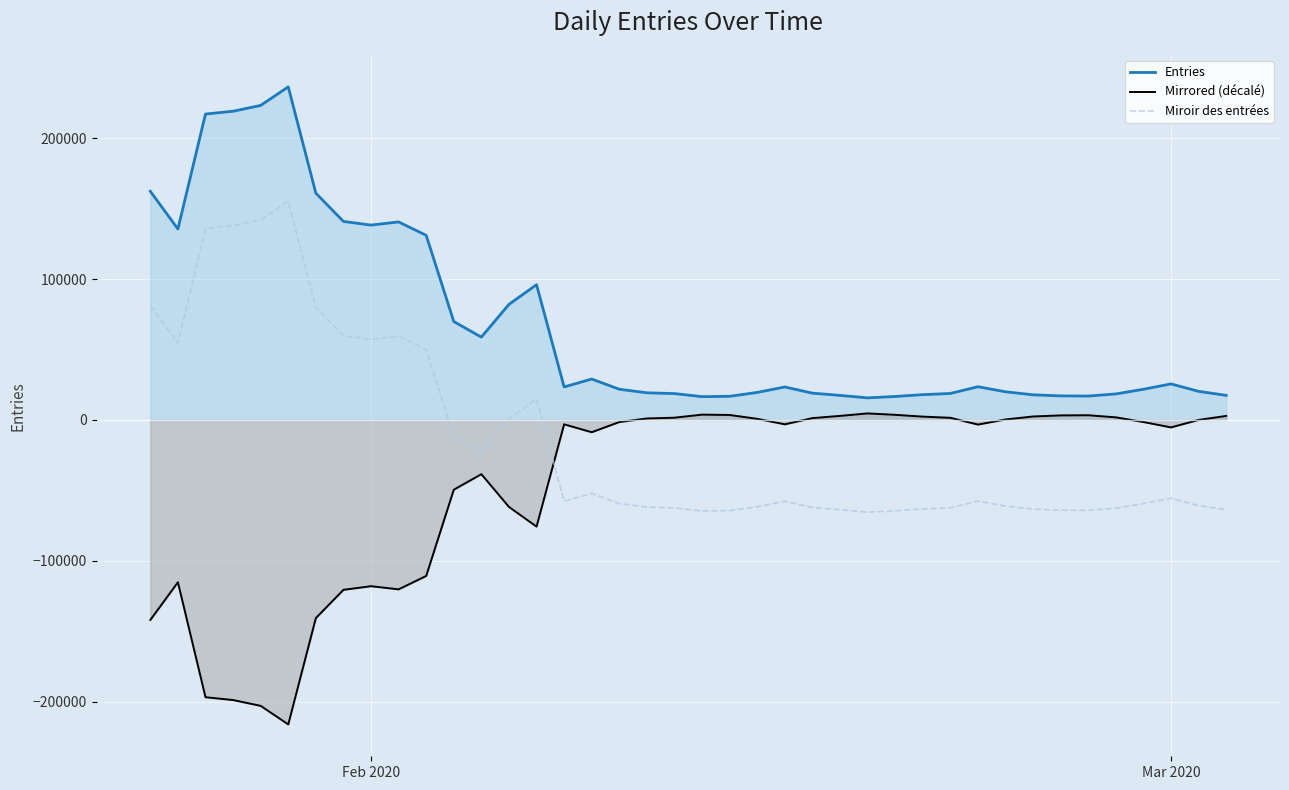

What is the lowest value of the Mirrored (décalé) series?

-216068.5